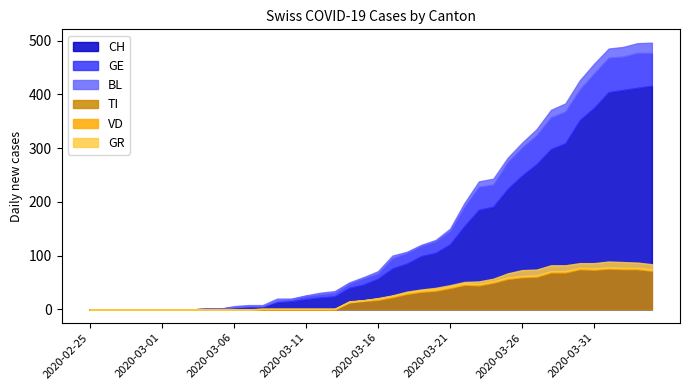

Reading left to right, extract all data points from this chart.

CH: 0	0	0	0	0	0	0	0	1	1	4	6	6	13	15	19	22	24	40	46	57	76	85	99	105	121	155	185	191	224	249	270	298	309	352	375	404	408	412	416
TI: 0	0	0	0	0	0	0	0	0	0	0	0	0	0	0	0	0	0	13	16	18	23	29	33	35	40	46	45	50	57	60	61	69	69	75	74	76	75	75	72
GE: 0	0	0	0	0	0	0	0	0	0	0	0	0	3	4	6	6	7	8	12	10	19	20	19	22	25	36	43	41	50	52	54	59	59	57	64	64	62	65	61
VD: 0	0	0	0	0	0	0	0	0	0	0	0	1	1	1	1	1	1	1	1	2	2	2	2	2	2	2	2	2	2	2	2	2	2	2	2	2	2	2	2
BL: 0	0	0	0	0	0	0	0	0	0	2	2	2	4	1	1	3	3	2	2	4	5	2	2	2	4	7	10	11	8	9	11	14	15	17	18	17	18	18	19
GR: 0	0	0	0	0	0	0	0	0	0	0	0	0	0	0	0	0	0	1	0	1	1	2	2	3	3	3	5	5	8	11	11	11	11	9	10	11	11	10	10